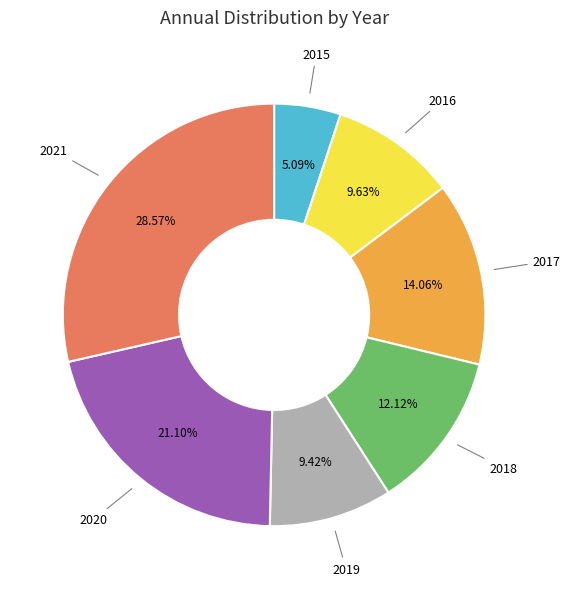

Which has a higher value, 2016 or 2015?

2016